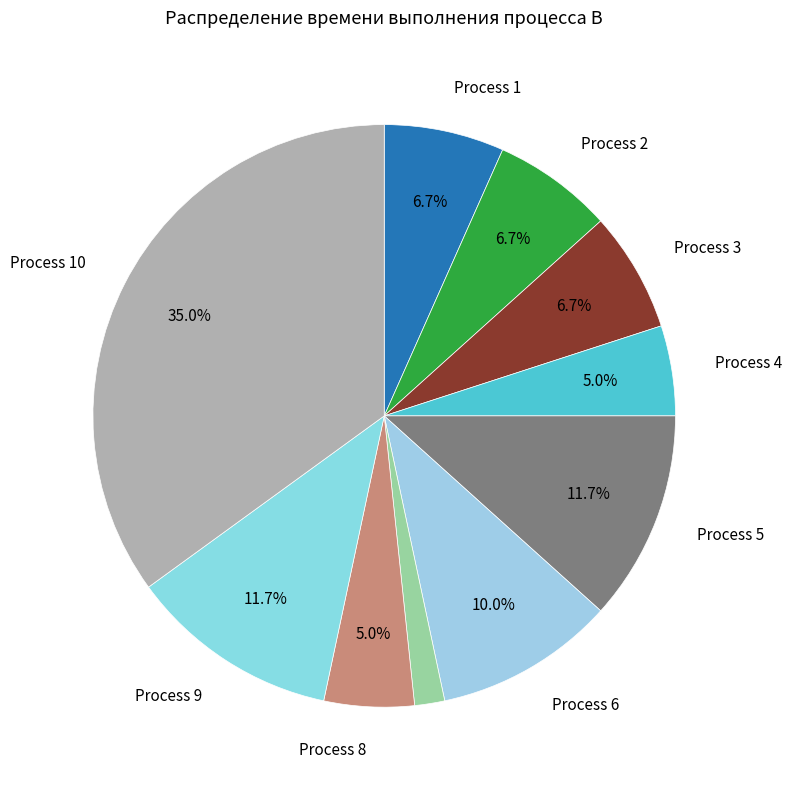

How many slices are in this pie chart?

10